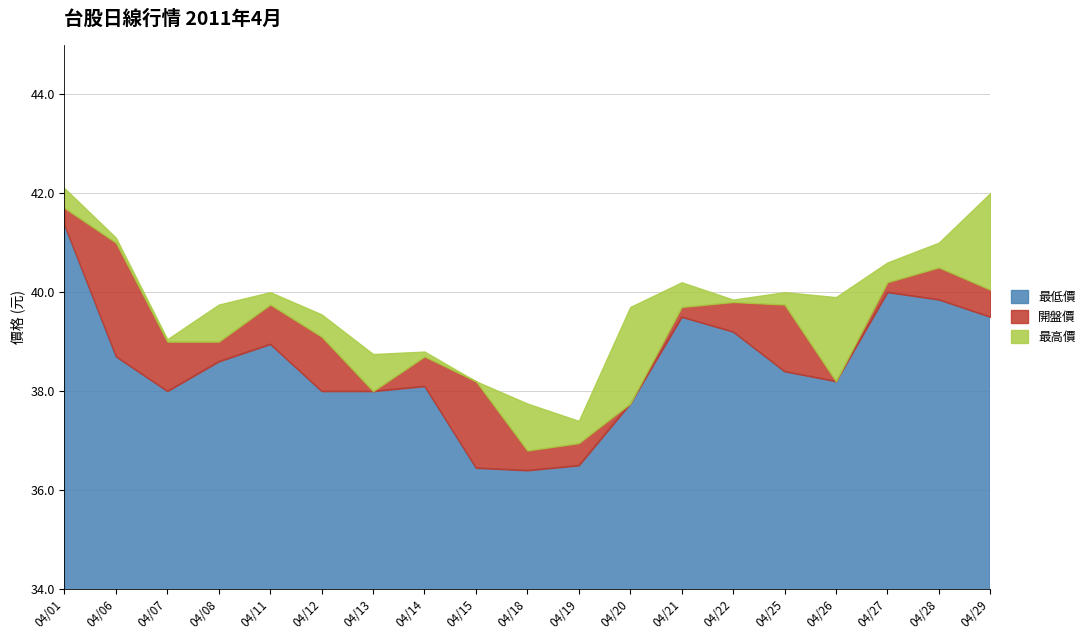

Which has a higher value, 2011/04/29 or 2011/04/11?

2011/04/29